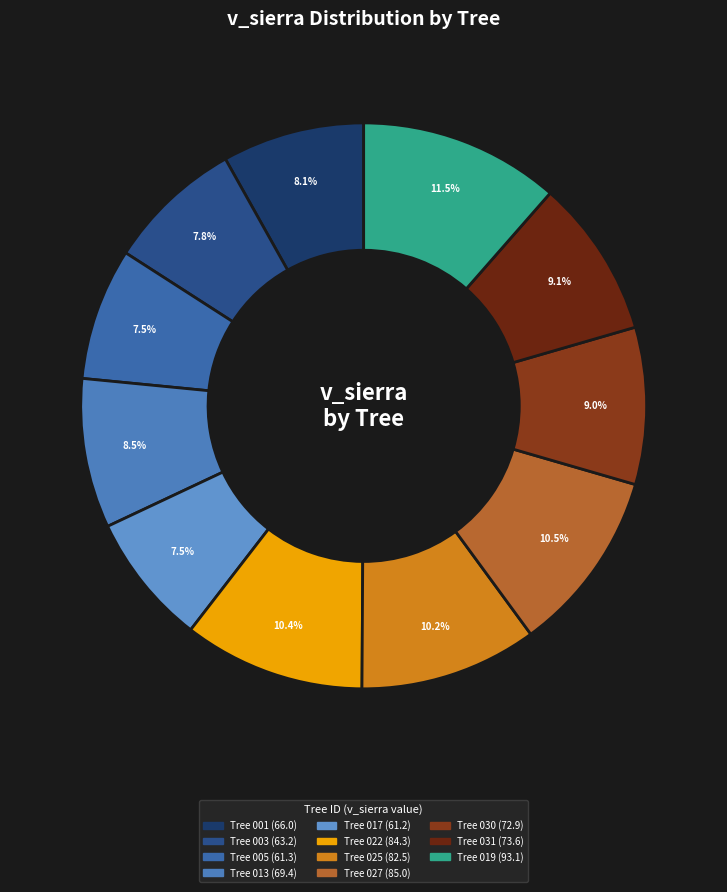

To the nearest percent, what is the average slice percentage?

9%